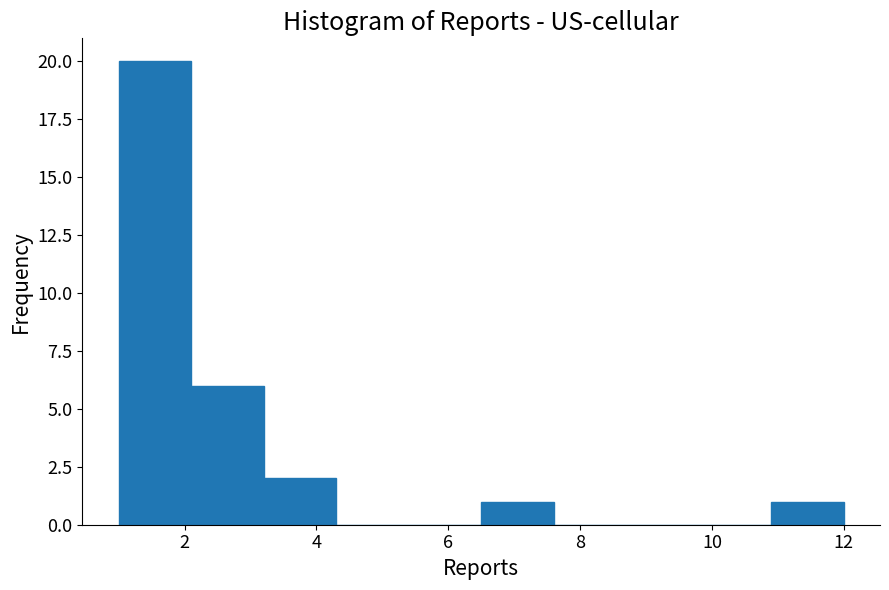

Reading left to right, transcribe this chart: for each bar, give the range it covers on the x-axis and its height. Neither the bar edges nor the heights are printed on the chart, so give them approximately, as read against the axes.

1.0 to 2.1: 20
2.1 to 3.2: 6
3.2 to 4.3: 2
4.3 to 5.4: 0
5.4 to 6.5: 0
6.5 to 7.6: 1
7.6 to 8.7: 0
8.7 to 9.8: 0
9.8 to 10.9: 0
10.9 to 12.0: 1